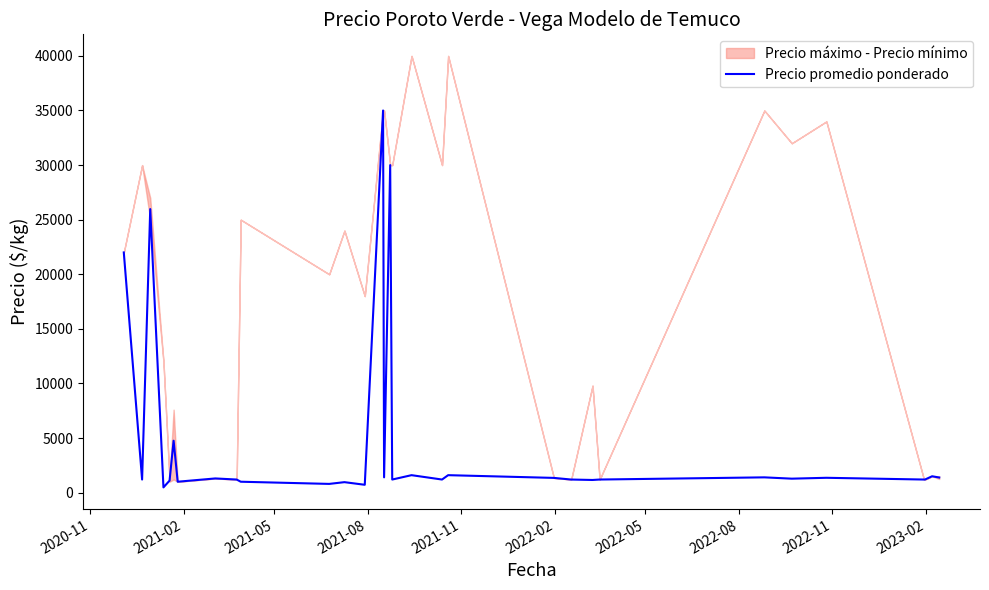

What is the minimum value shown in the chart?

480.0